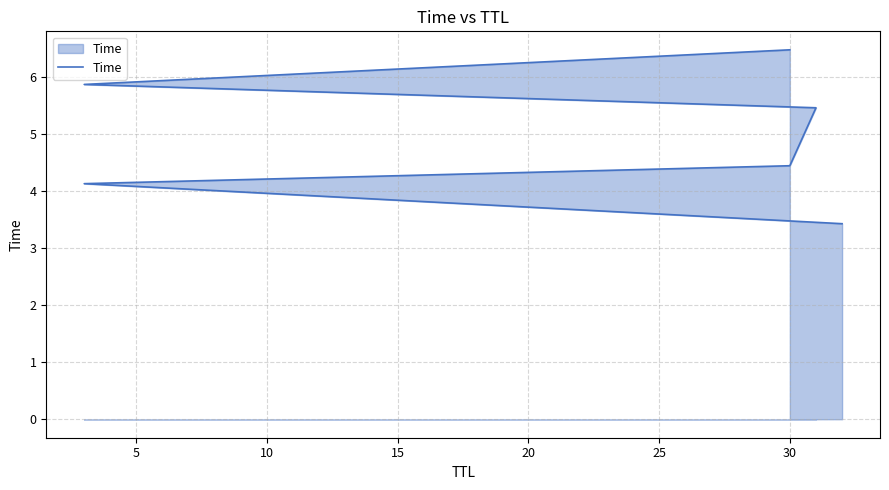

The chart shows a value of 8.4 at 25. True or false?

False